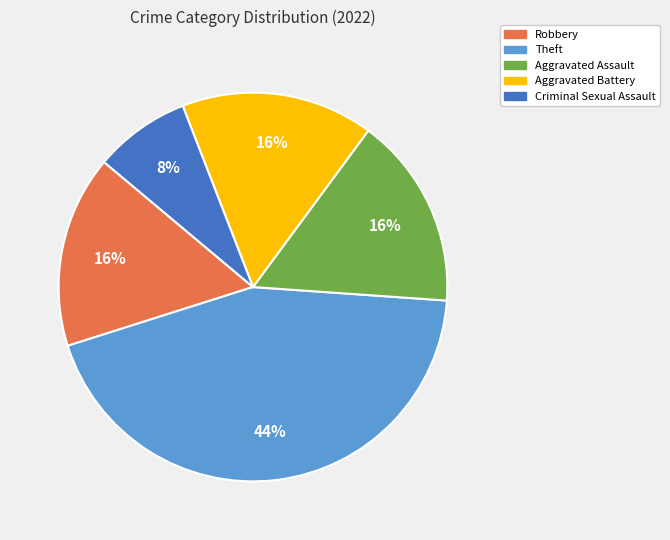

Combined, do Criminal Sexual Assault and Aggravated Battery account for over 50%?

No